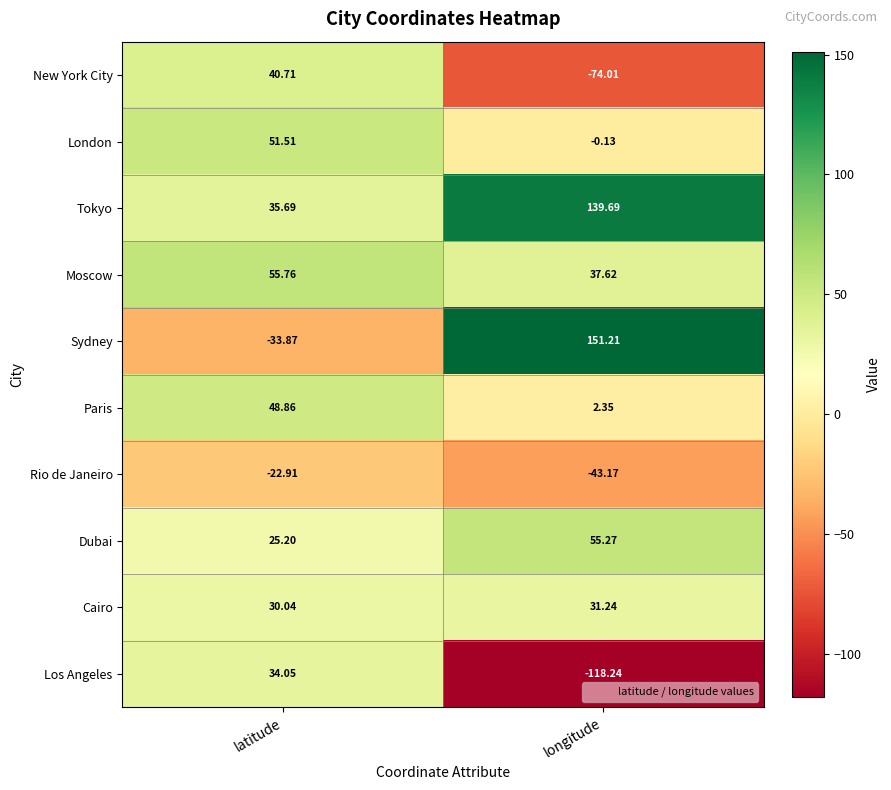

How many data points in London are above 51?

1